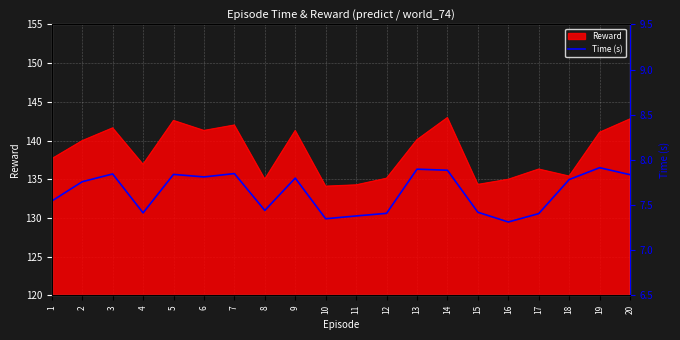

Where is the first local maximum?

3